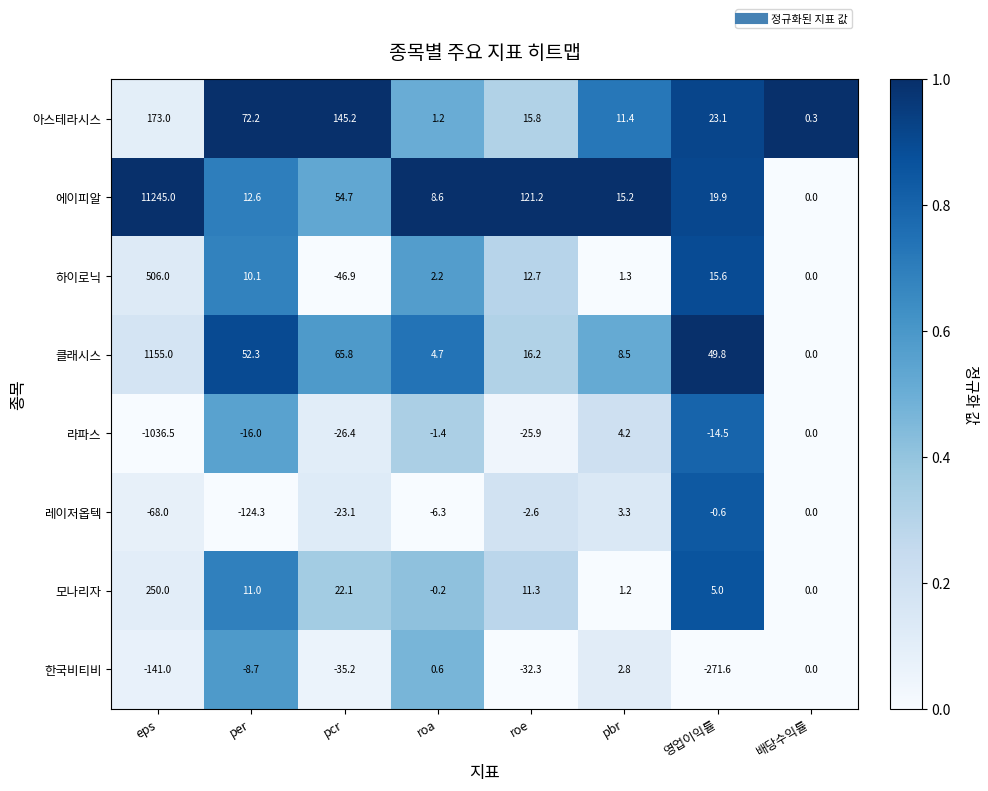

At roe, list the series in order from largest to smallest.

에이피알, 클래시스, 아스테라시스, 하이로닉, 모나리자, 레이저옵텍, 라파스, 한국비티비